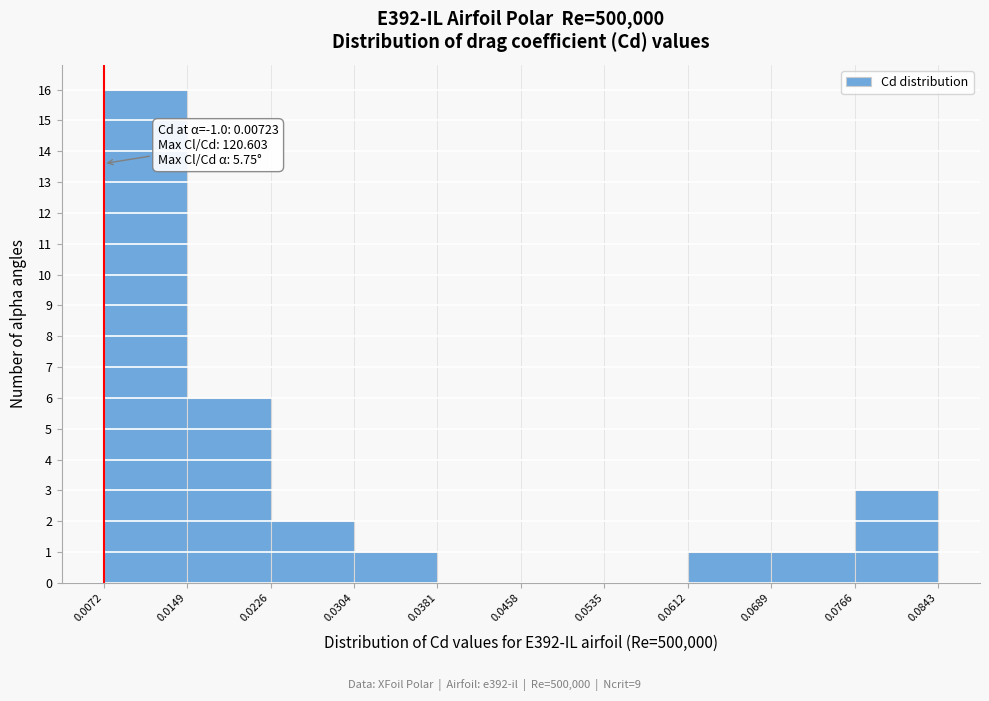

Which range on the x-axis has the tallest bar?

0.0072 to 0.0149